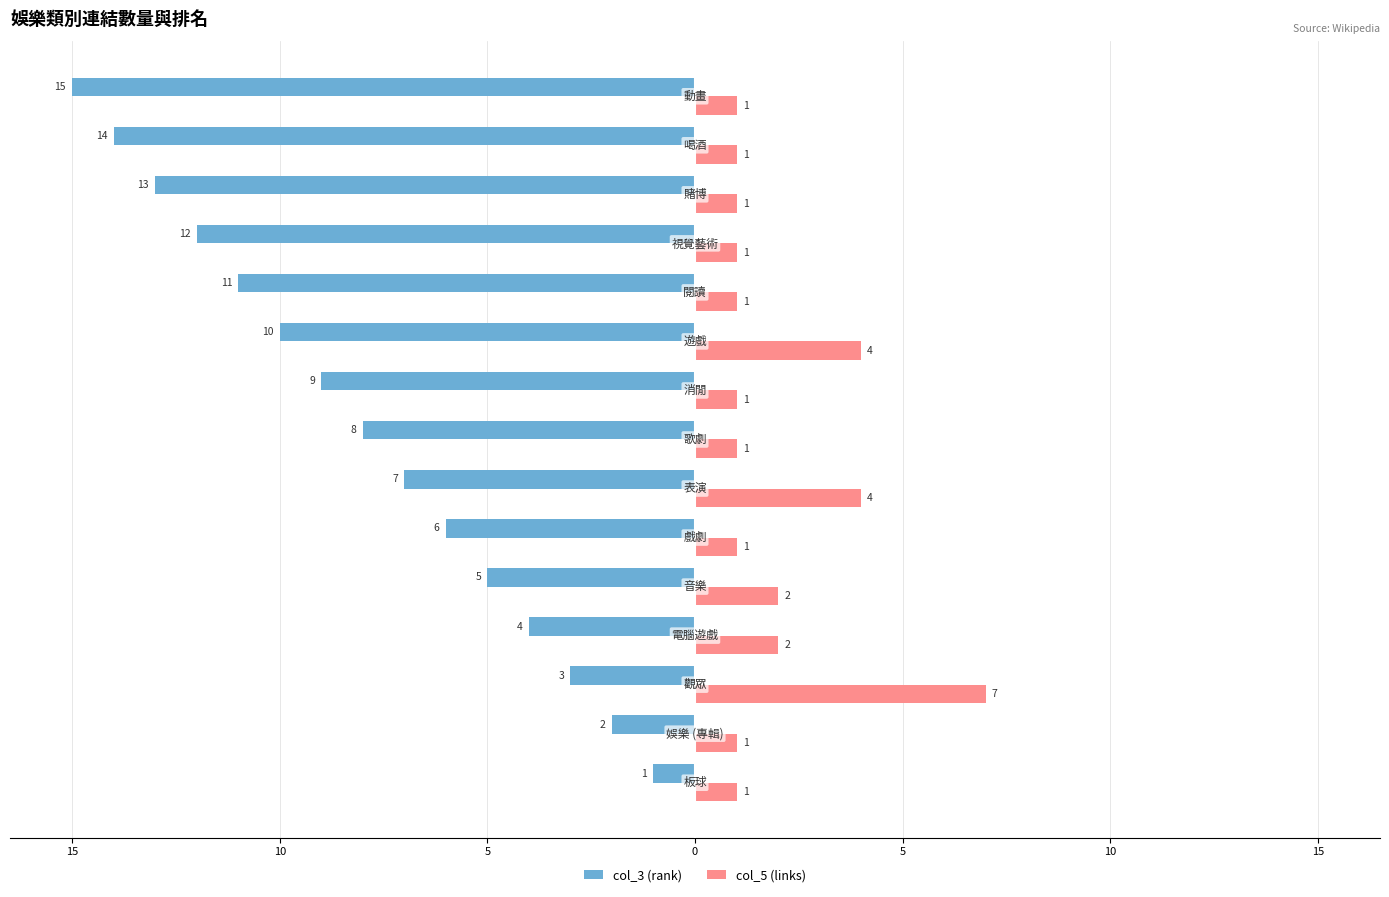

Reading right to left, transcribe all the data shown in this chart.

col_3 (rank): -15	-14	-13	-12	-11	-10	-9	-8	-7	-6	-5	-4	-3	-2	-1
col_5 (links): 1	1	1	1	1	4	1	1	4	1	2	2	7	1	1